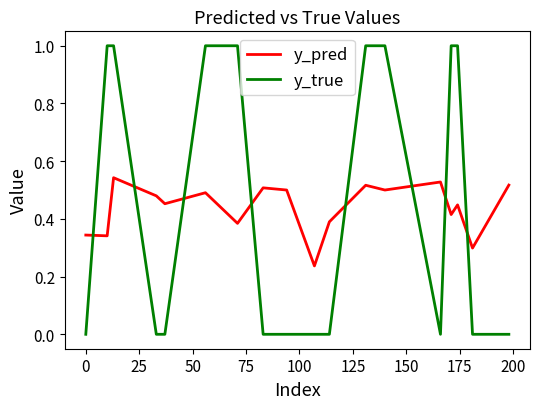

How many intersections are there between y_pred and y_true?

8